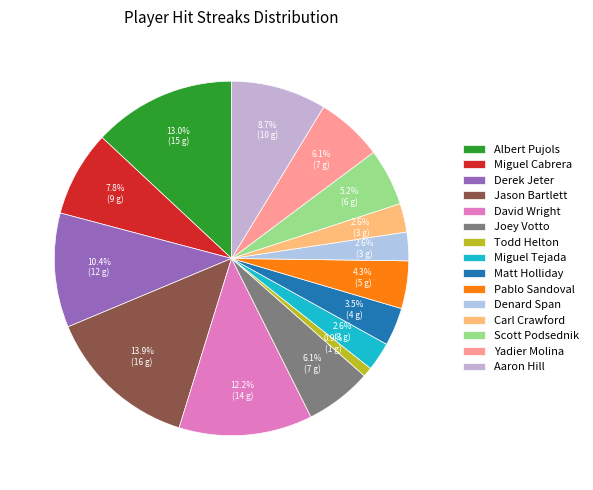

Combined, do Derek Jeter and Denard Span account for over 50%?

No